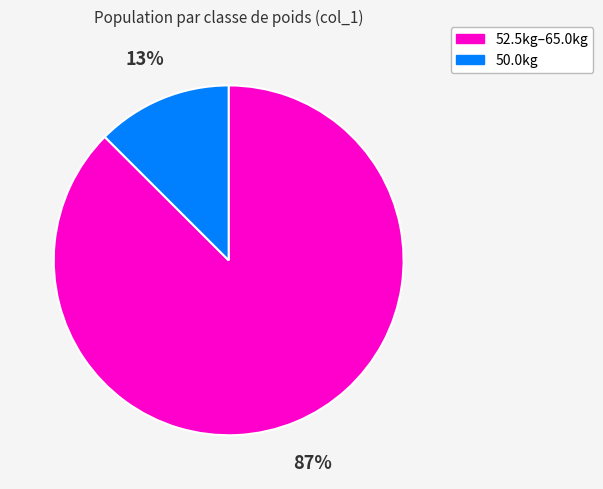

To the nearest percent, what is the average slice percentage?

50%